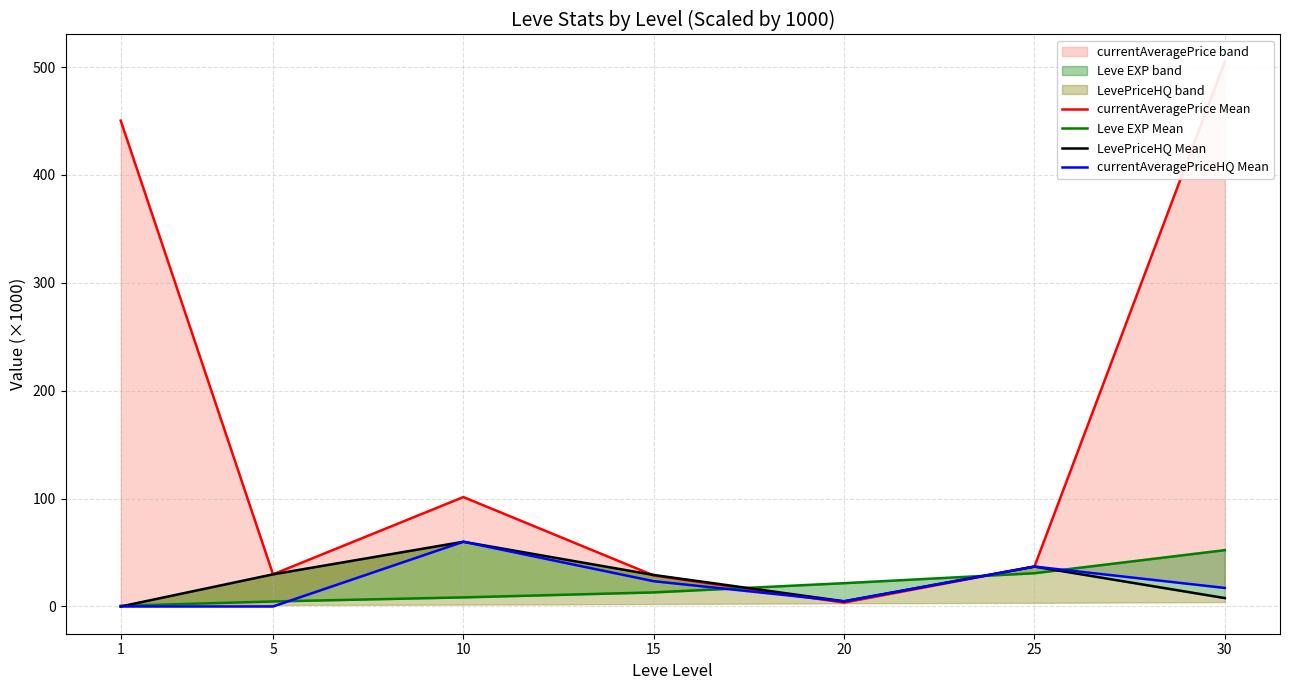

Does the chart have visible grid lines?

Yes